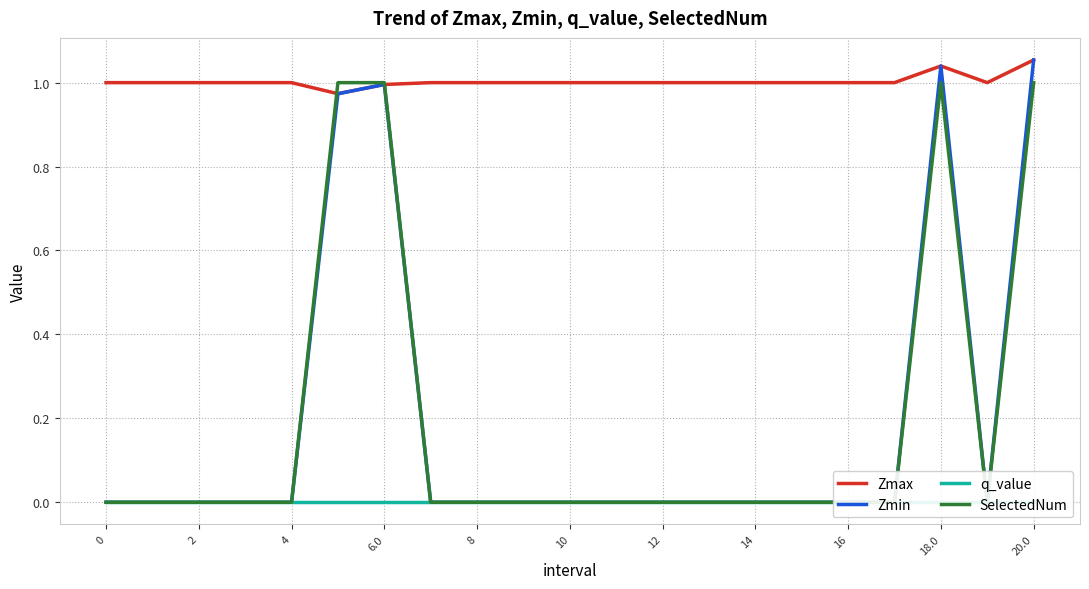

At which category is the sum across all series the highest?

20